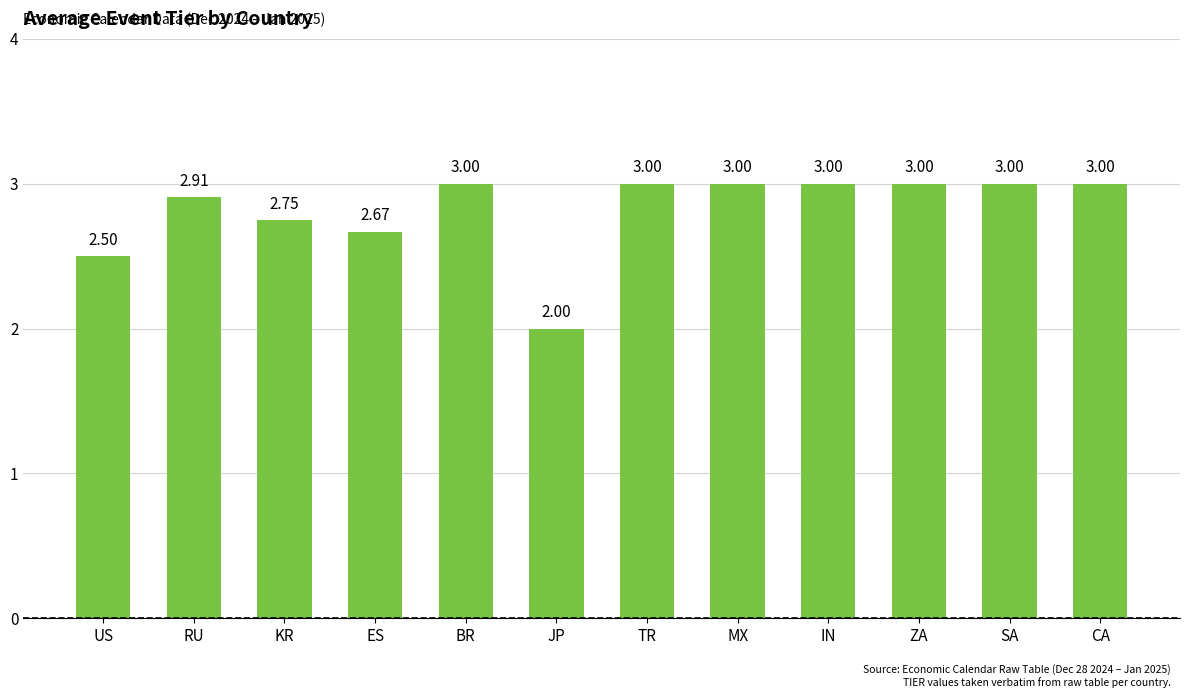

What is the label of the 12th bar from the left?

CA